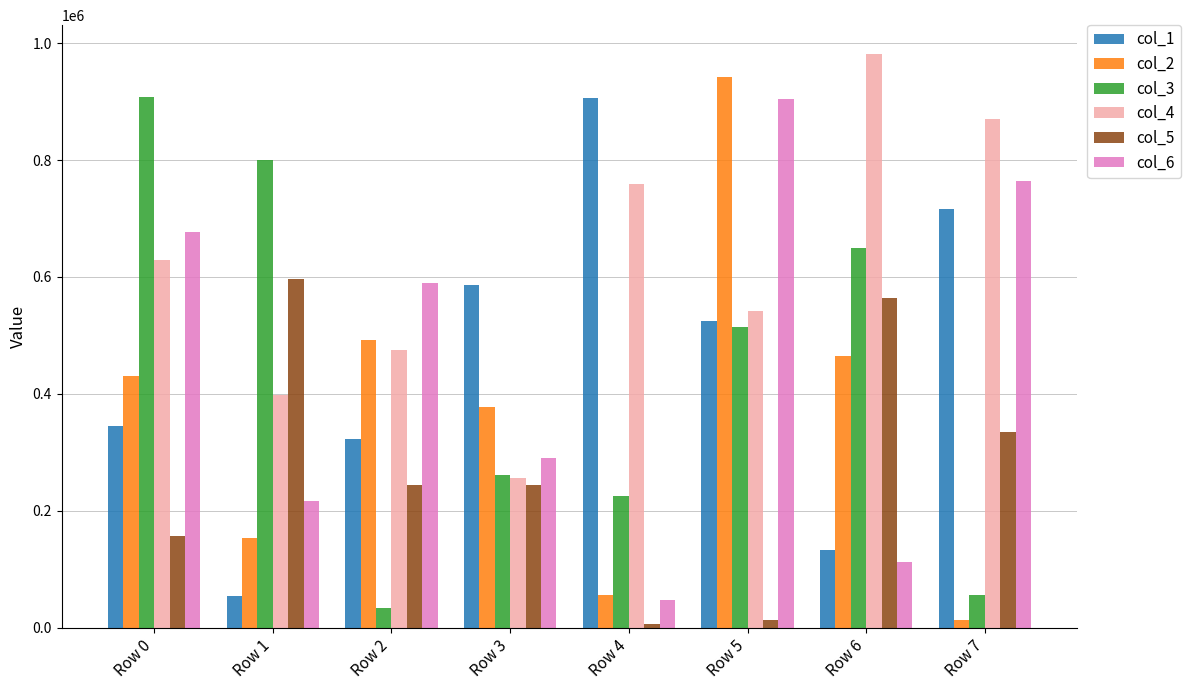

What is the value of the col_3 bar at the 4th from the left?

261384